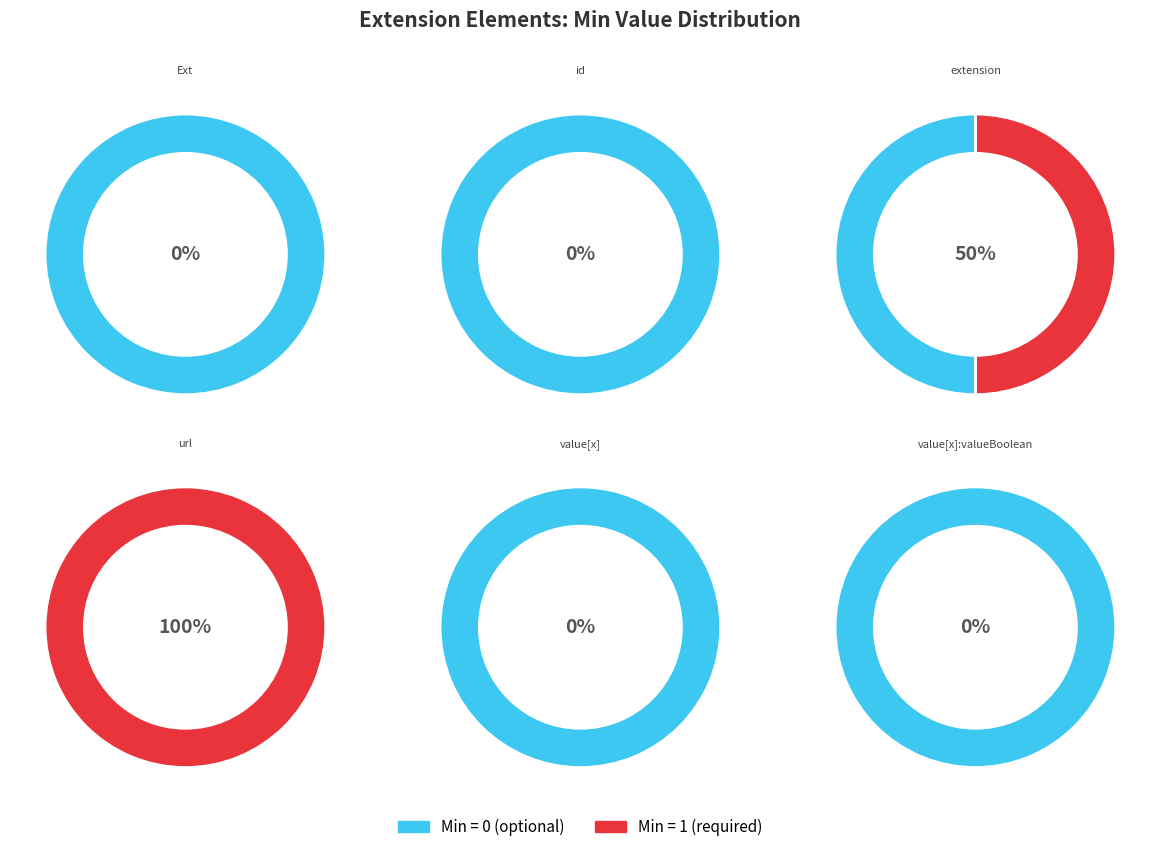

Does Extension.value[x] account for over 50% of the chart?

No